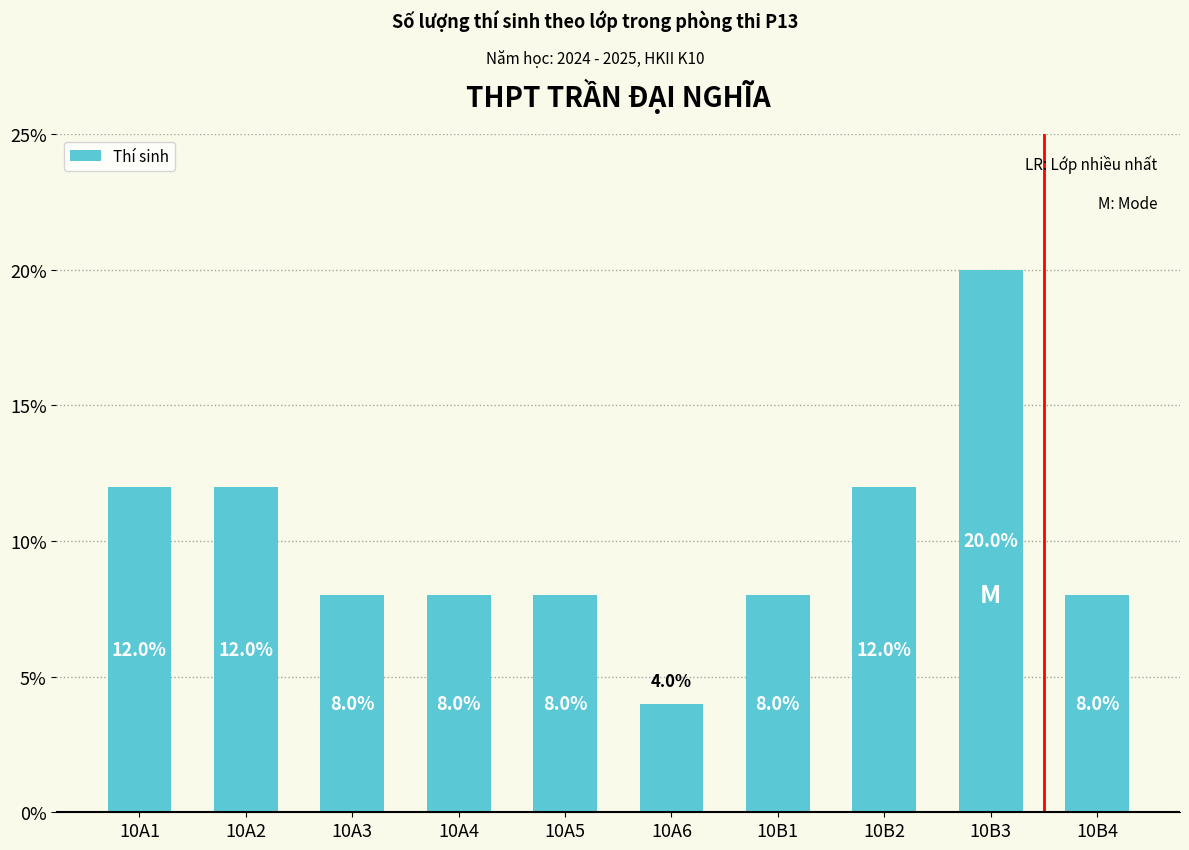

Between 10A2 and 10B1, which is larger?

10A2